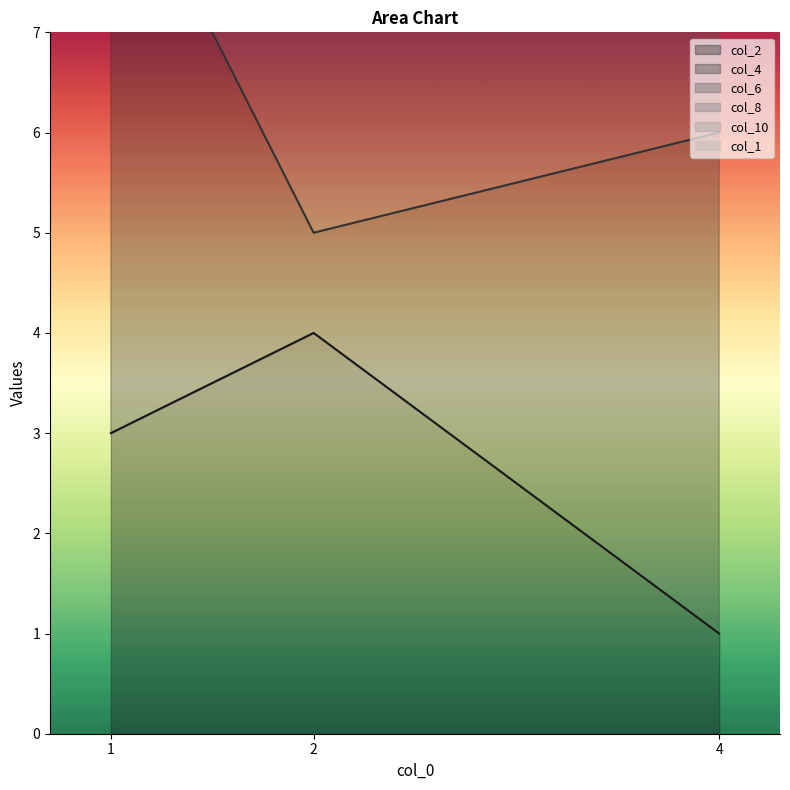

List the labels in order of col_2 value, largest first.

2, 1, 4